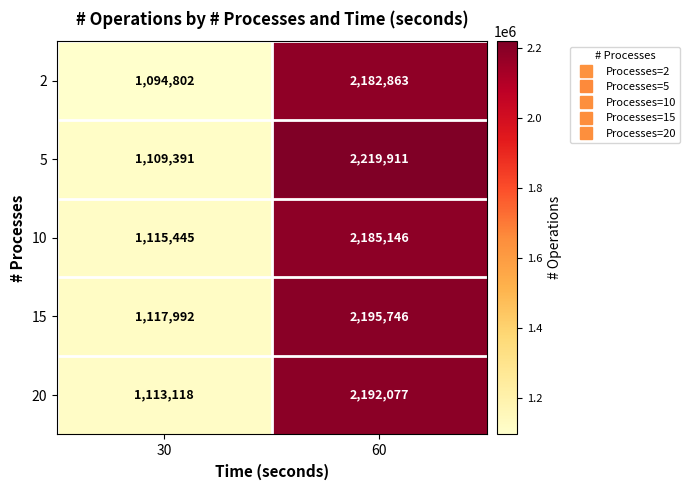

Which series has the widest spread of values?

5